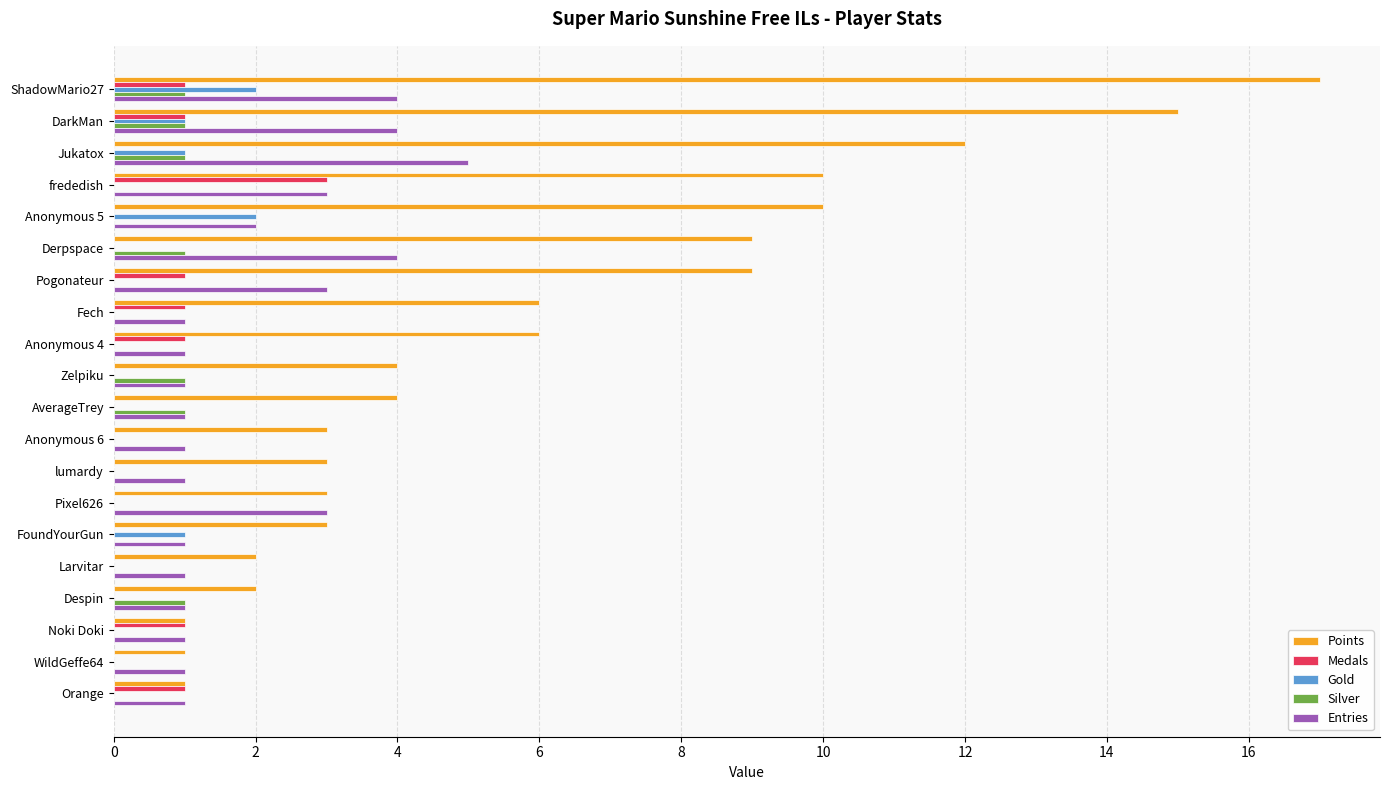

Which series has the largest total across all categories?

Points